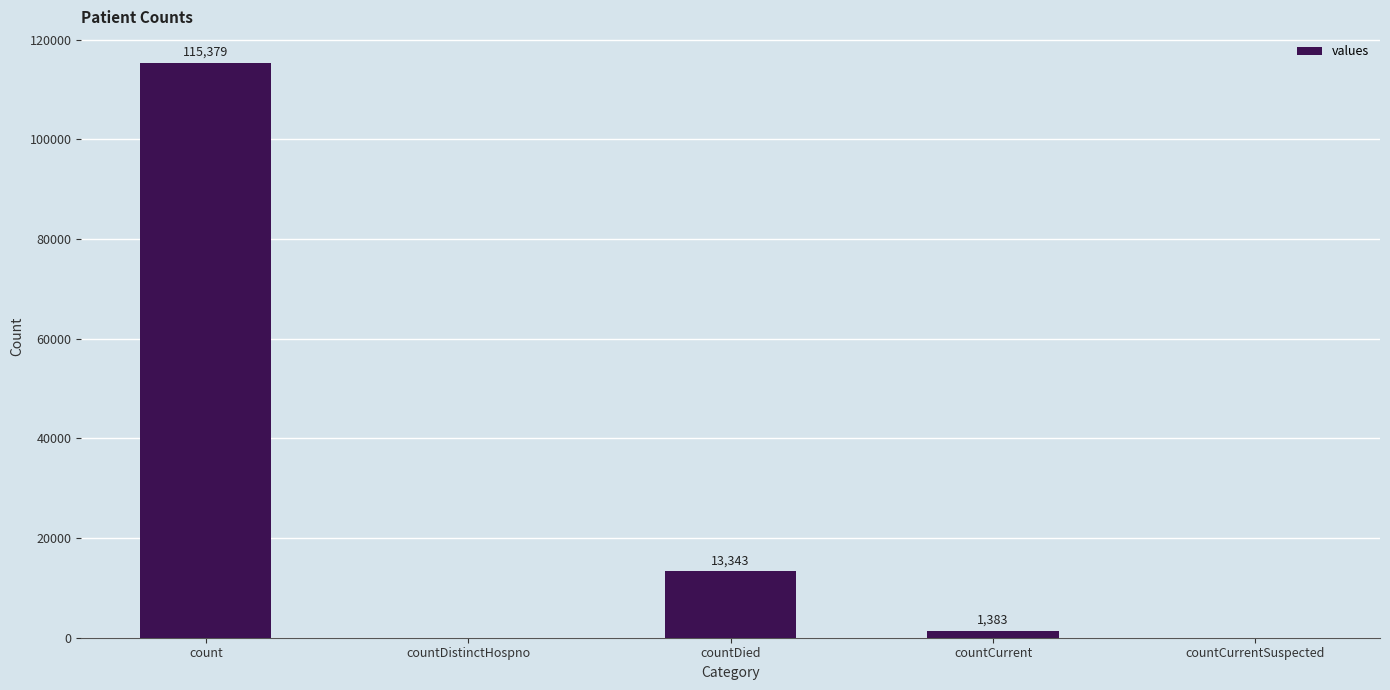

At which label does the data first exceed 1383?

count